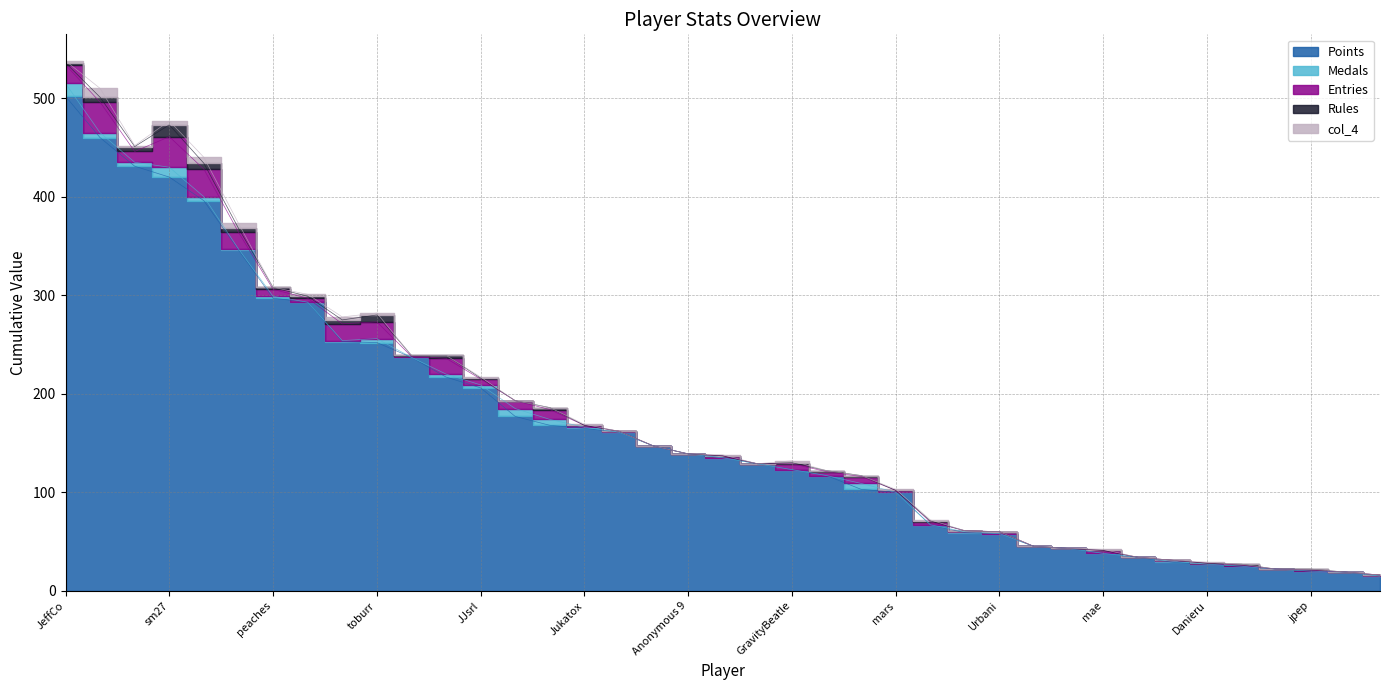

What is the total value across all series at Blaze?

19